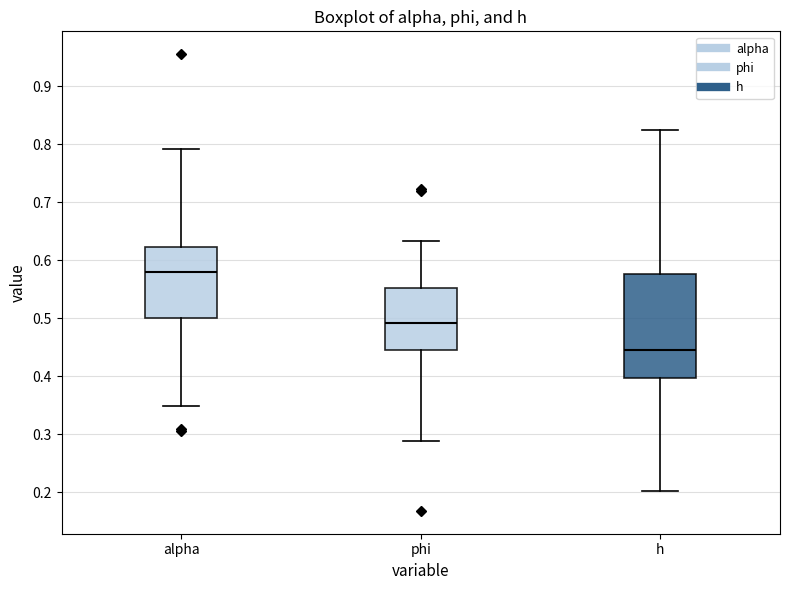

Where does the lower whisker of the box for phi end on the y-axis? The values are not printed on the chart, so give them approximately, as read against the axis.

0.29